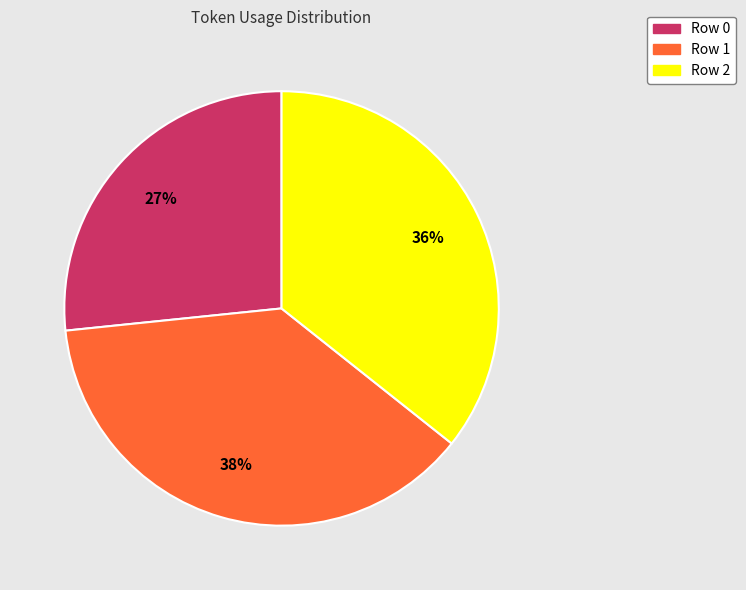

Which has a higher value, Row 2 or Row 0?

Row 2